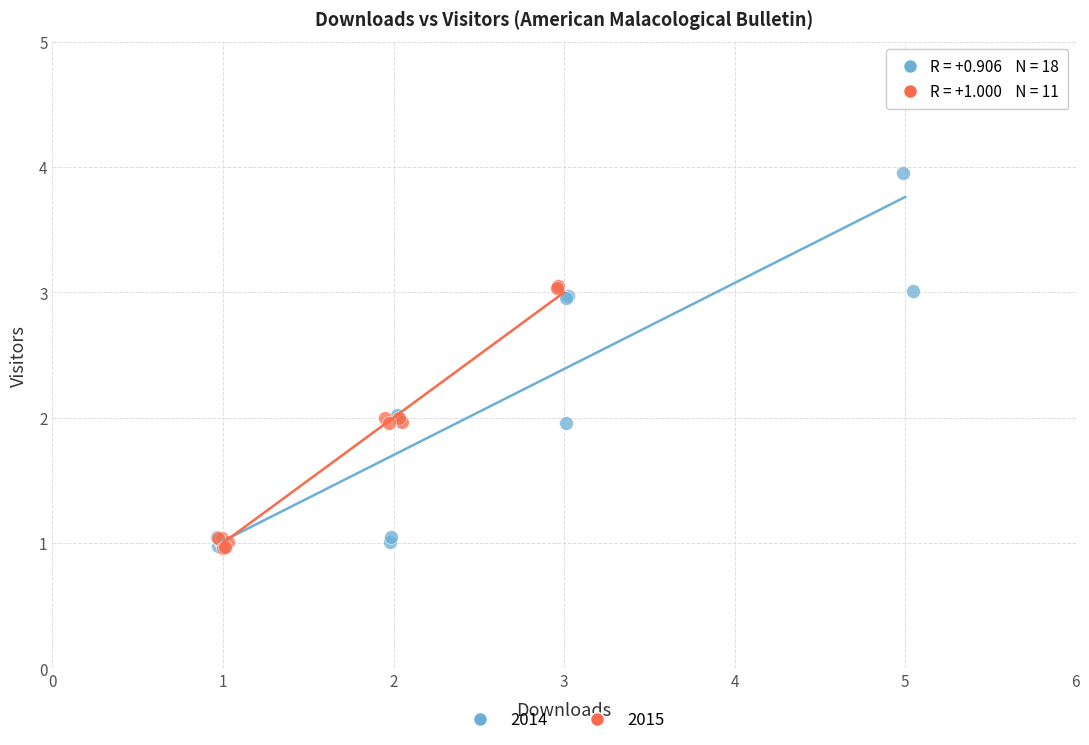

Which series has the widest spread of Y values?

2014